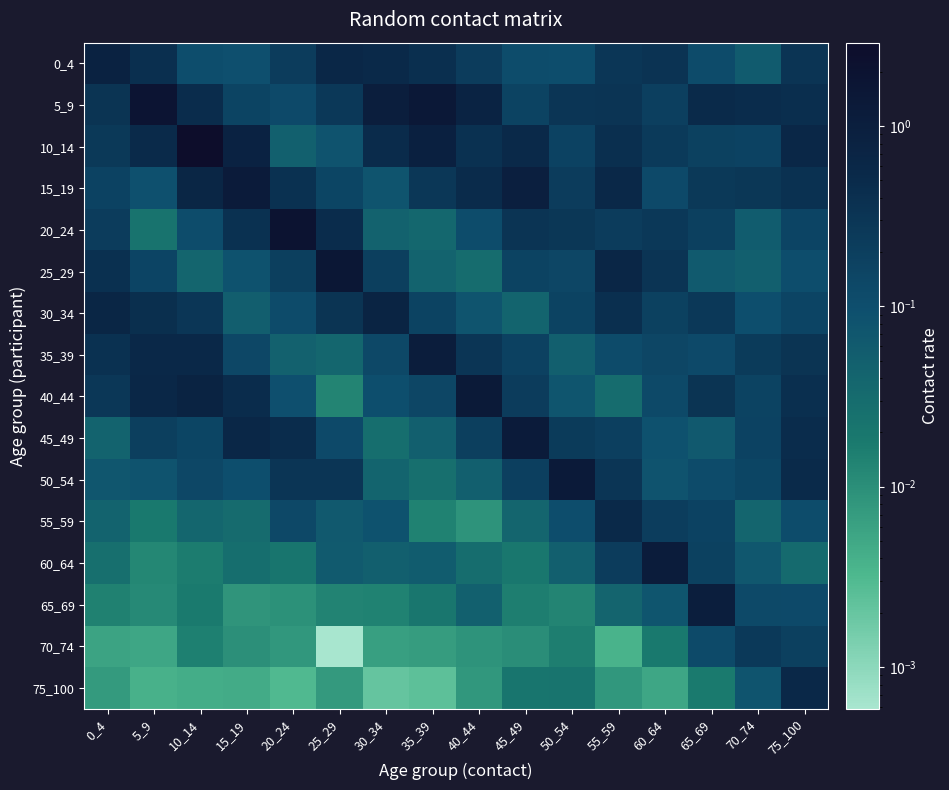

Between 60_64 and 55_59, which is larger?

60_64